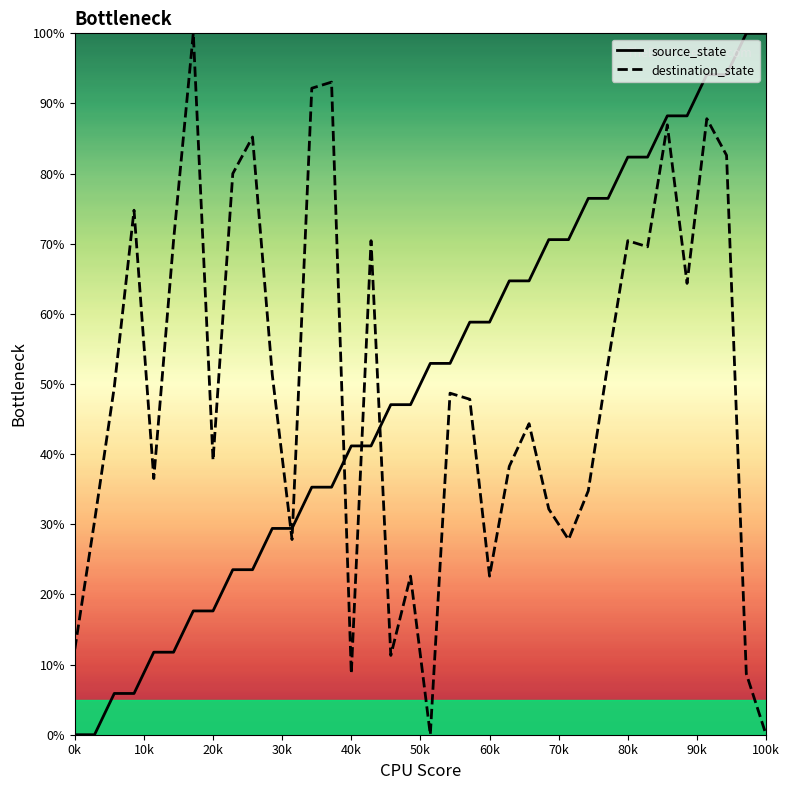

What is the greatest value displayed?

100.0